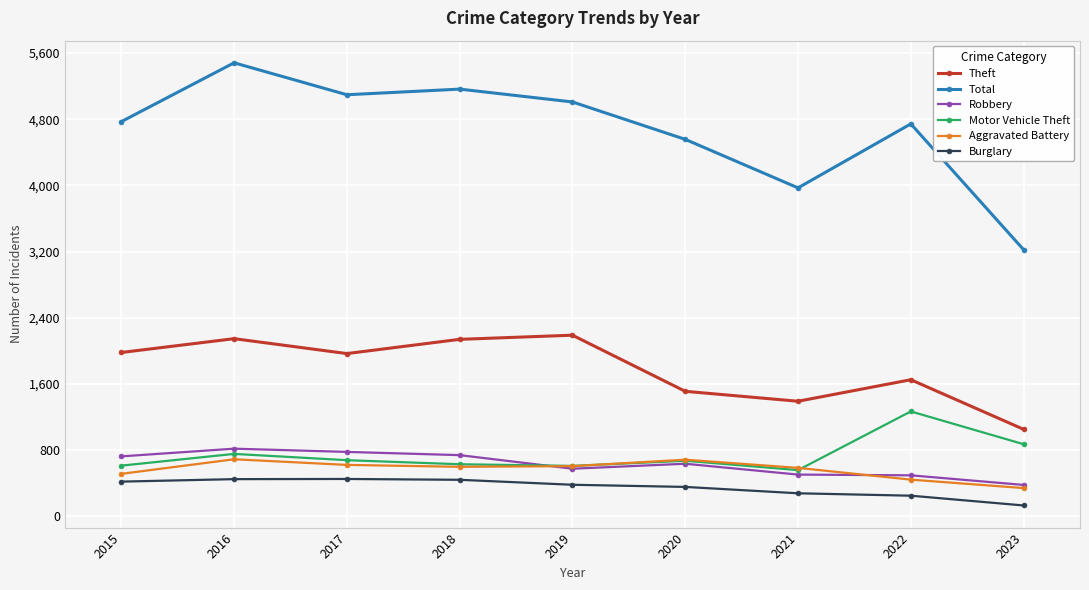

Between 2017 and 2020, which series saw the biggest shift?

Total